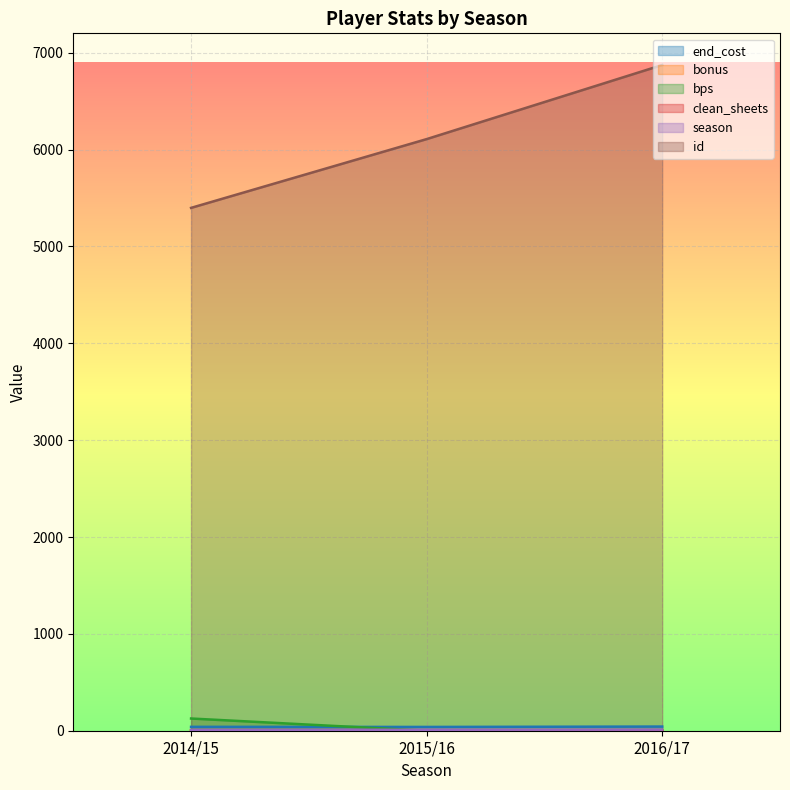

Reading left to right, what are all the values shown in this chart?

end_cost: 2014/15=40	2015/16=39	2016/17=43
bonus: 2014/15=2	2015/16=0	2016/17=0
bps: 2014/15=126	2015/16=0	2016/17=0
clean_sheets: 2014/15=3	2015/16=0	2016/17=0
season: 2014/15=9	2015/16=10	2016/17=11
id: 2014/15=5398	2015/16=6108	2016/17=6873